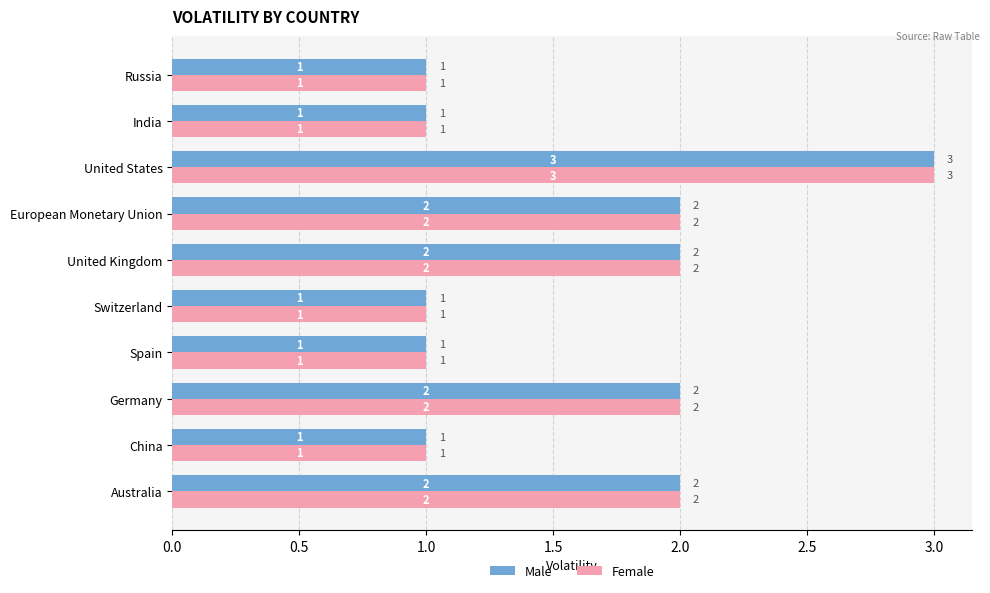

What is the difference between the second highest and minimum values in the Female series?

1